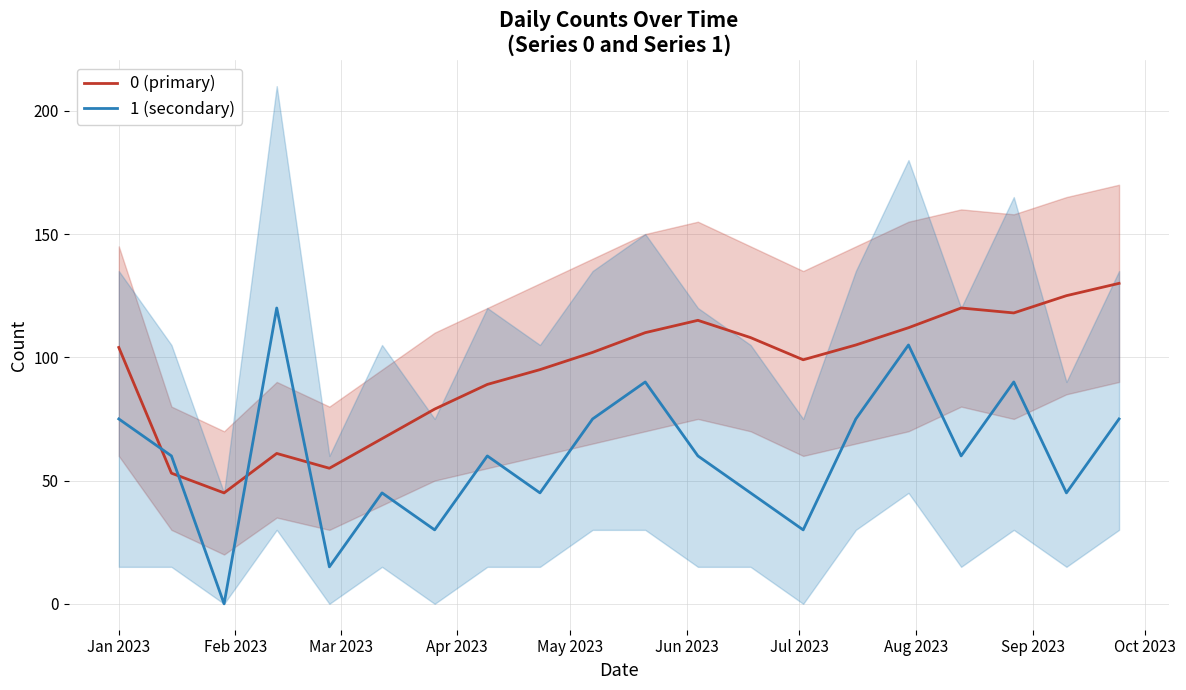

Which series ends up on top after the final intersection of 1 (secondary) and 0 (primary)?

0 (primary)